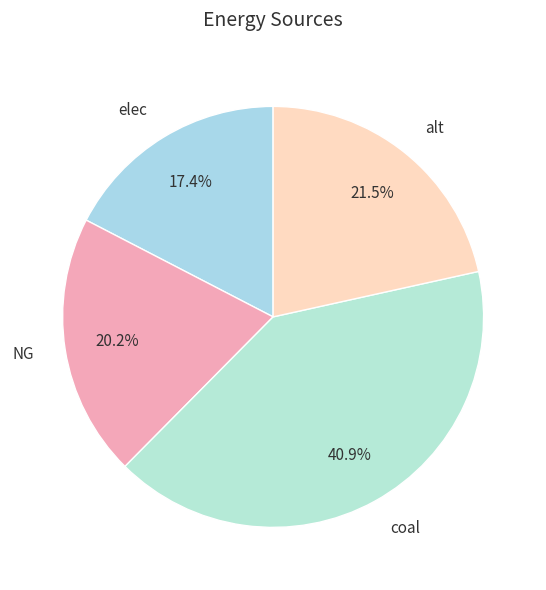

What is the ratio of the value at elec to the value at alt?

0.8